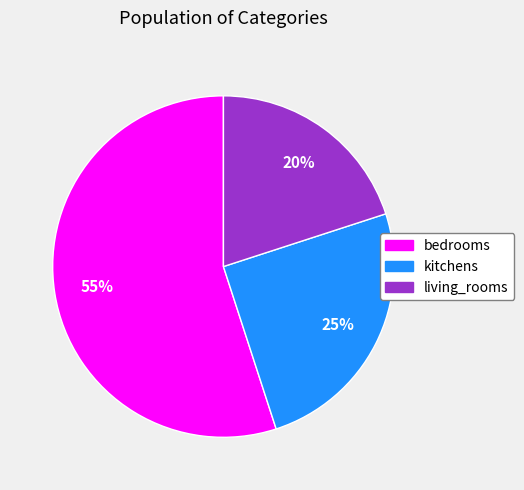

Do living_rooms and bedrooms together represent more than half of the pie?

Yes